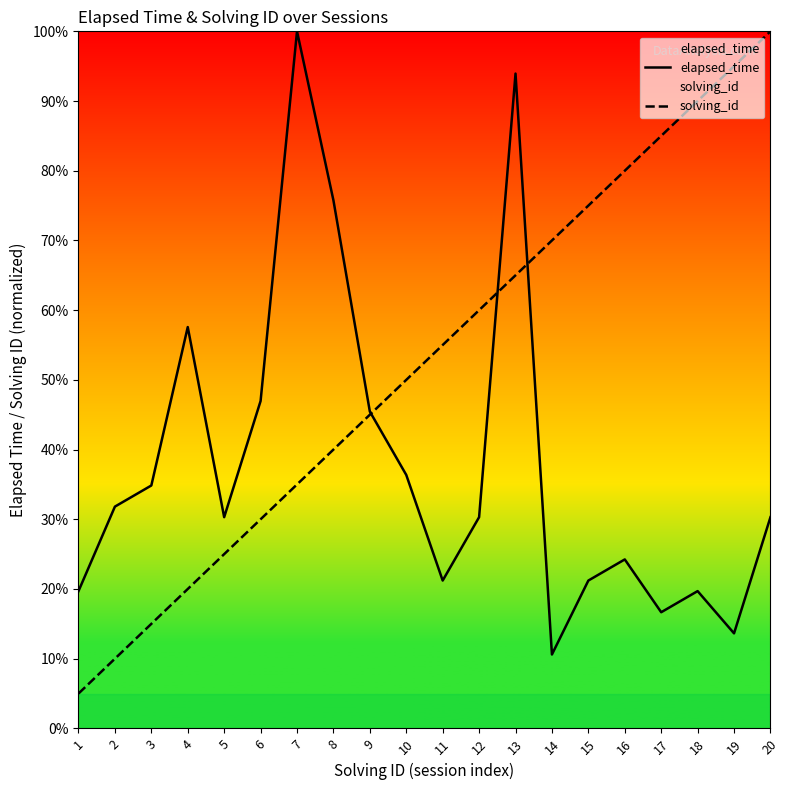

True or false: solving_id has more than 2 points higher than both neighbors.

False